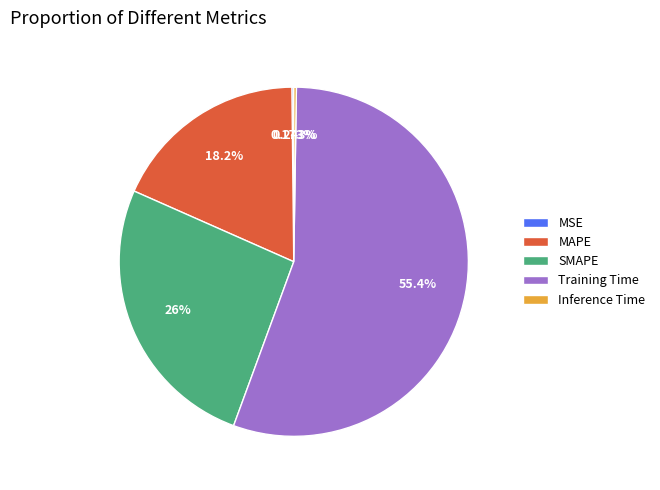

Is there a majority slice in this chart?

Yes